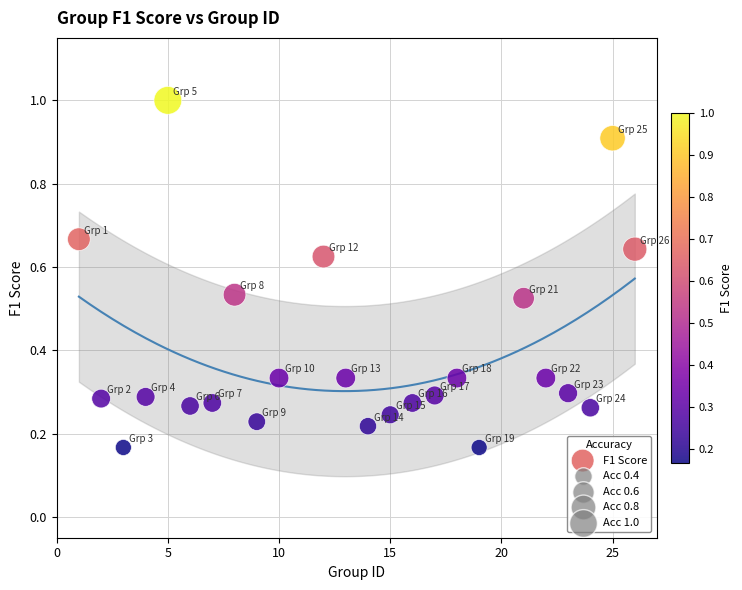

What is the range of Y values (max minus min)?

0.8